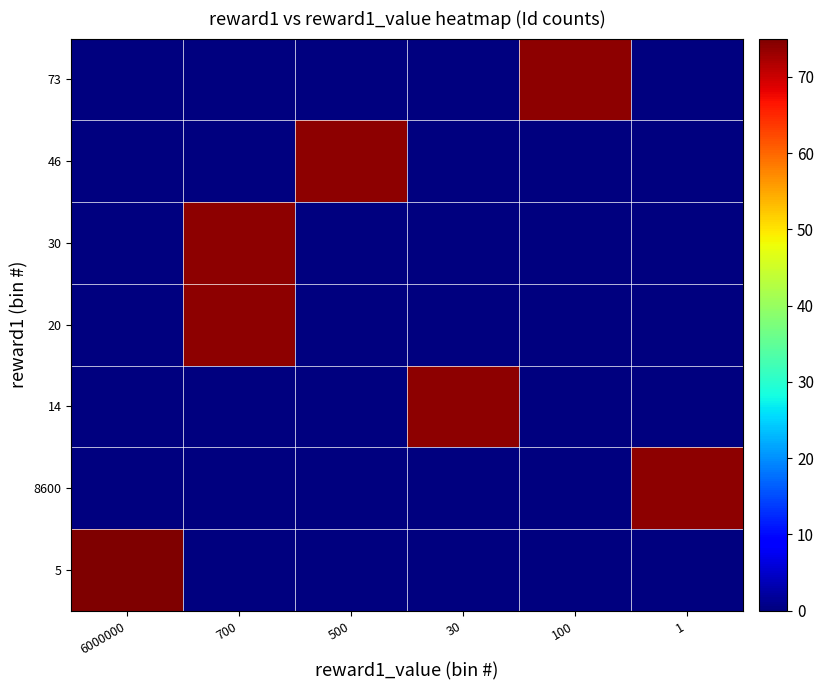

Reading right to left, list all the values displayed in this chart.

5: 1=0	100=0	30=0	500=0	700=0	6000000=75
8600: 1=74	100=0	30=0	500=0	700=0	6000000=0
14: 1=0	100=0	30=74	500=0	700=0	6000000=0
20: 1=0	100=0	30=0	500=0	700=74	6000000=0
30: 1=0	100=0	30=0	500=0	700=74	6000000=0
46: 1=0	100=0	30=0	500=74	700=0	6000000=0
73: 1=0	100=74	30=0	500=0	700=0	6000000=0